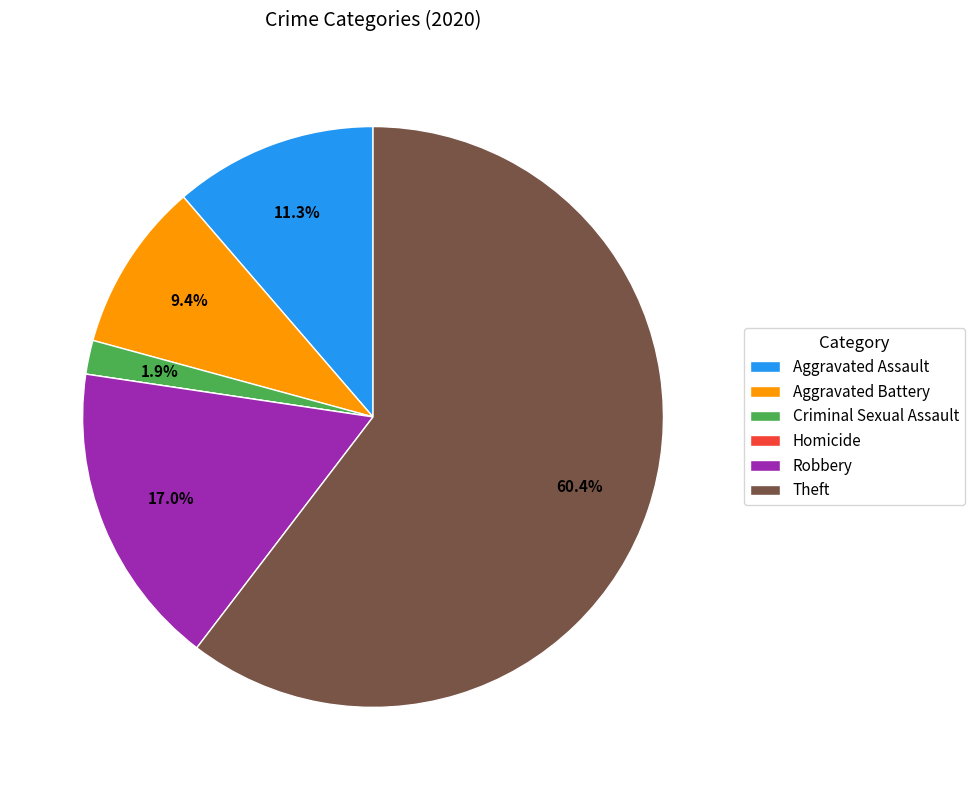

What is the majority slice?

Theft